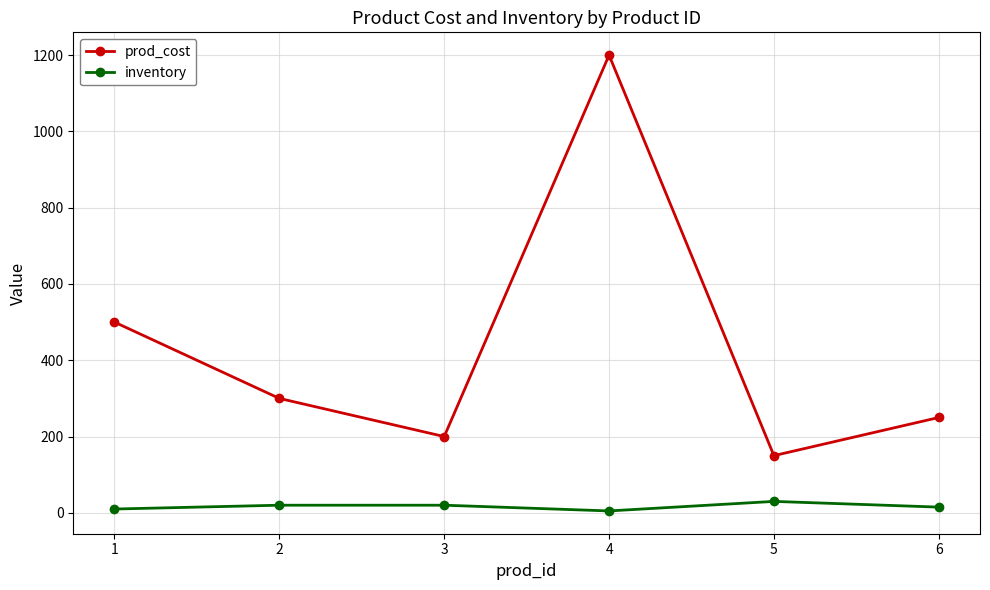

Does the chart display data point markers on the line(s)?

Yes